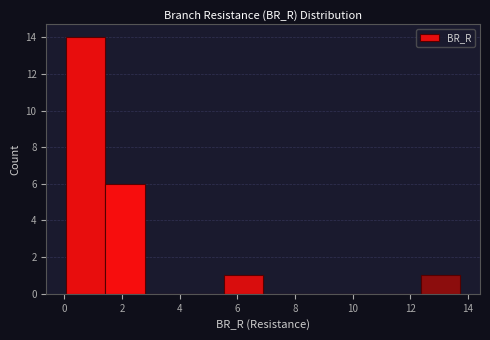

Reading left to right, list every bar in this chart as the range it spans on the x-axis followed by its height. Neither the bar edges nor the heights are printed on the chart, so give them approximately, as read against the axes.

0.0 to 1.4: 14
1.4 to 2.8: 6
2.8 to 4.2: 0
4.2 to 5.6: 0
5.6 to 6.8: 1
6.8 to 8.2: 0
8.2 to 9.6: 0
9.6 to 11.0: 0
11.0 to 12.4: 0
12.4 to 13.8: 1